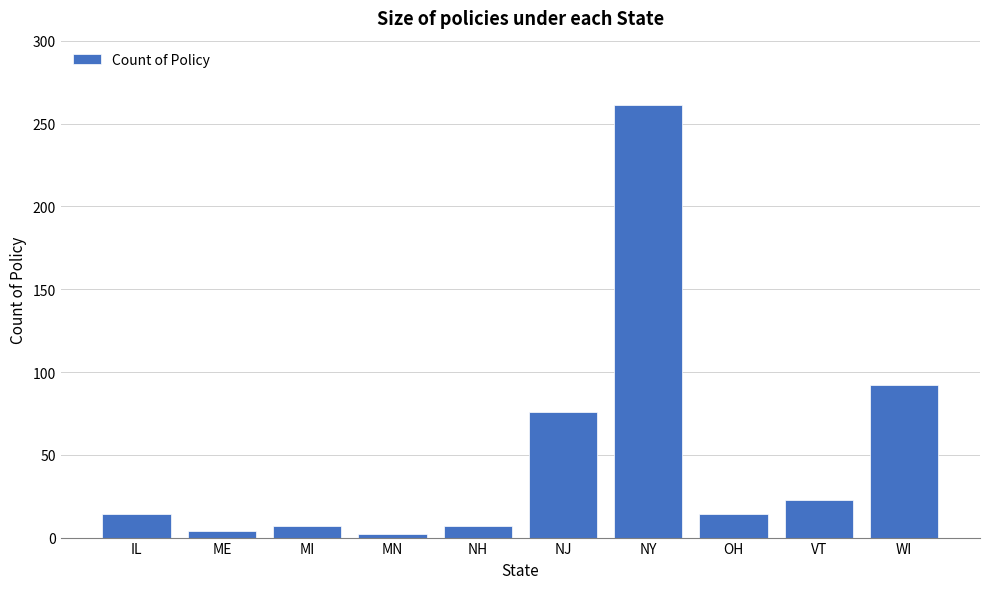

Reading right to left, list all the values displayed in this chart.

WI=92	VT=23	OH=14	NY=261	NJ=76	NH=7	MN=2	MI=7	ME=4	IL=14